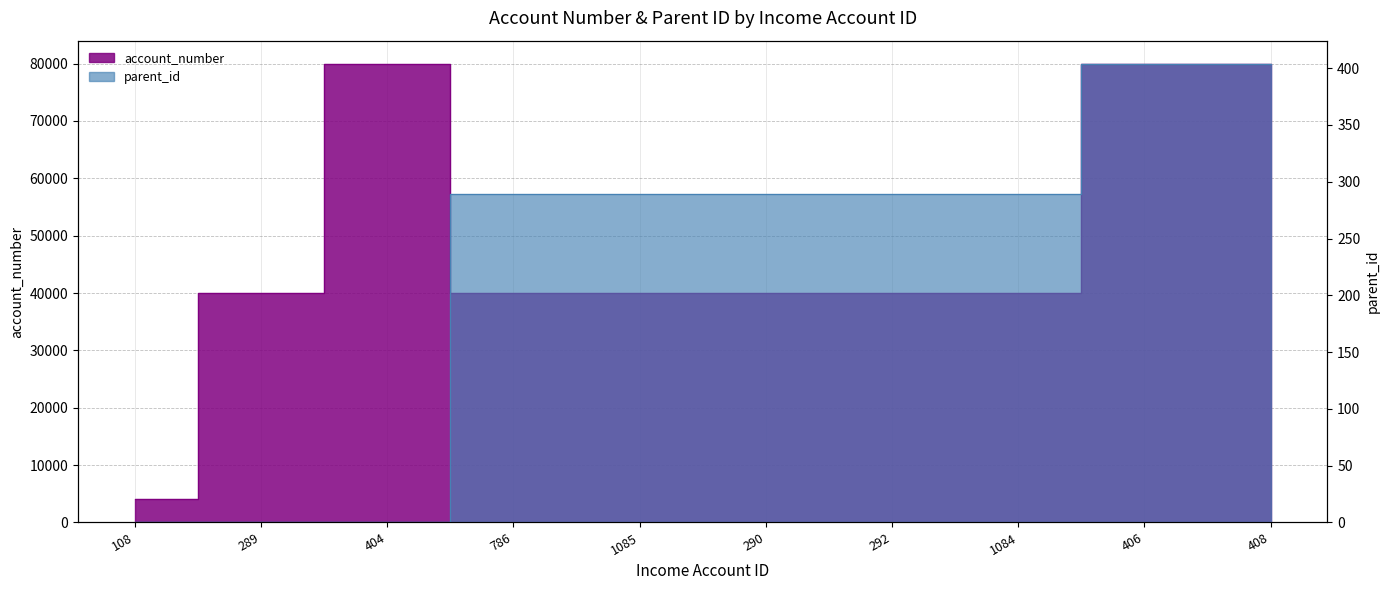

How many lines are shown in the chart?

2